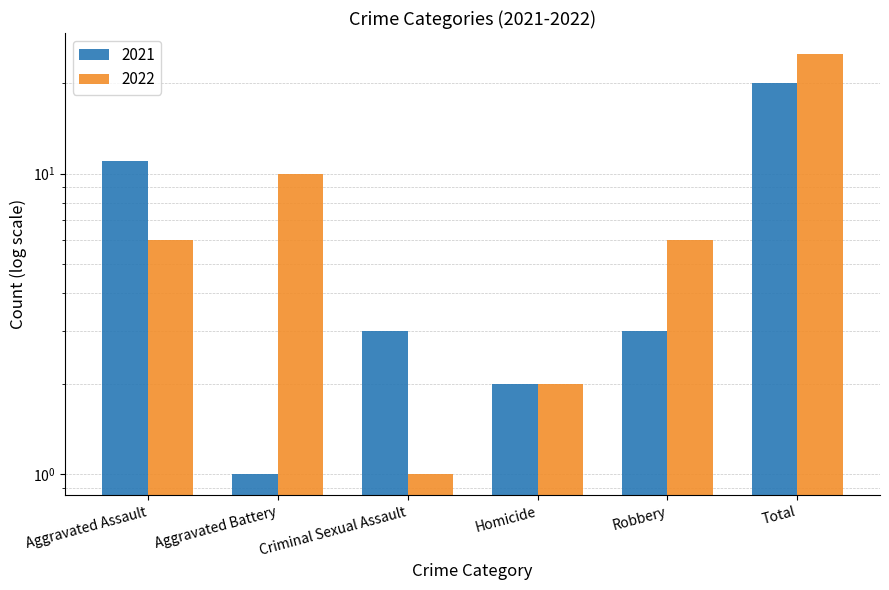

How many bars are there in each group?

2